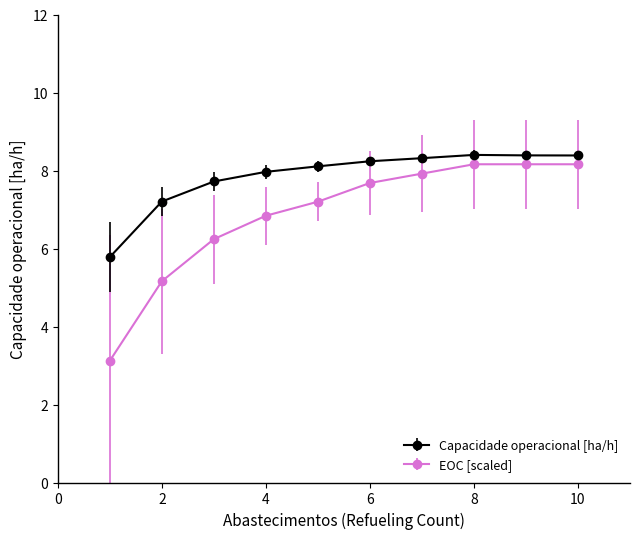

Which series has the largest range (max minus min)?

EOC [scaled]